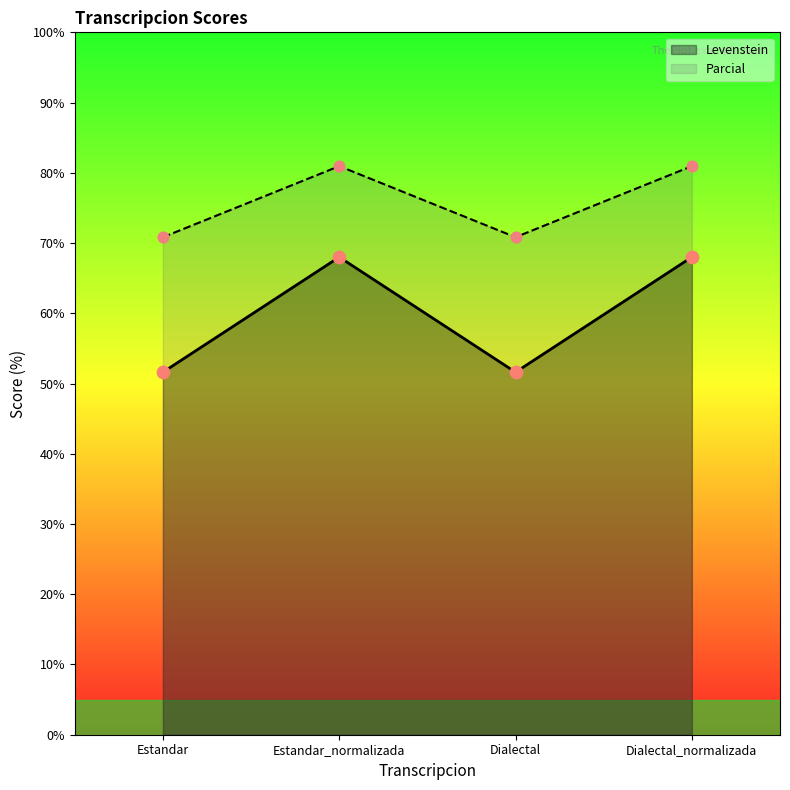

At how many categories does at least one series exceed 72?

2